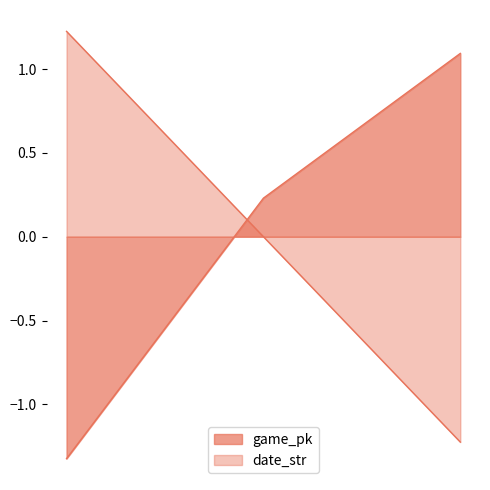

At which label is date_str closest to 0?

2